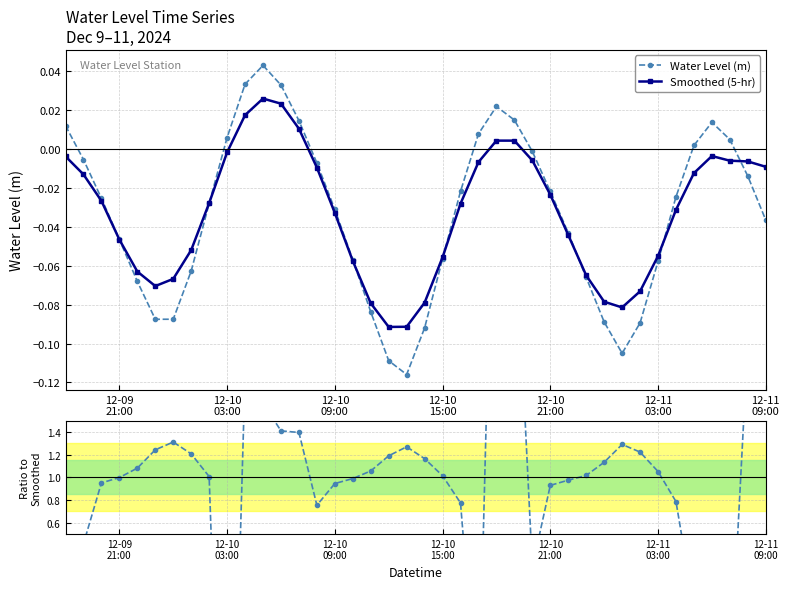

What is the sum of all Smoothed (5-hr) values?

-1.3